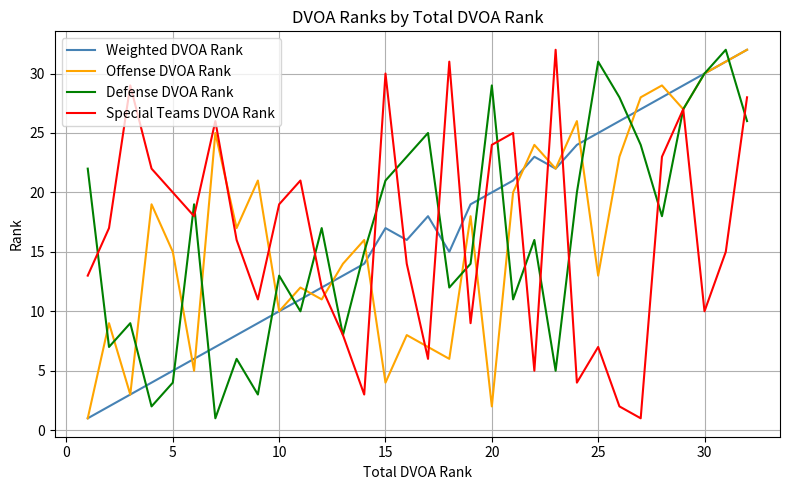

What is the greatest value displayed?

32